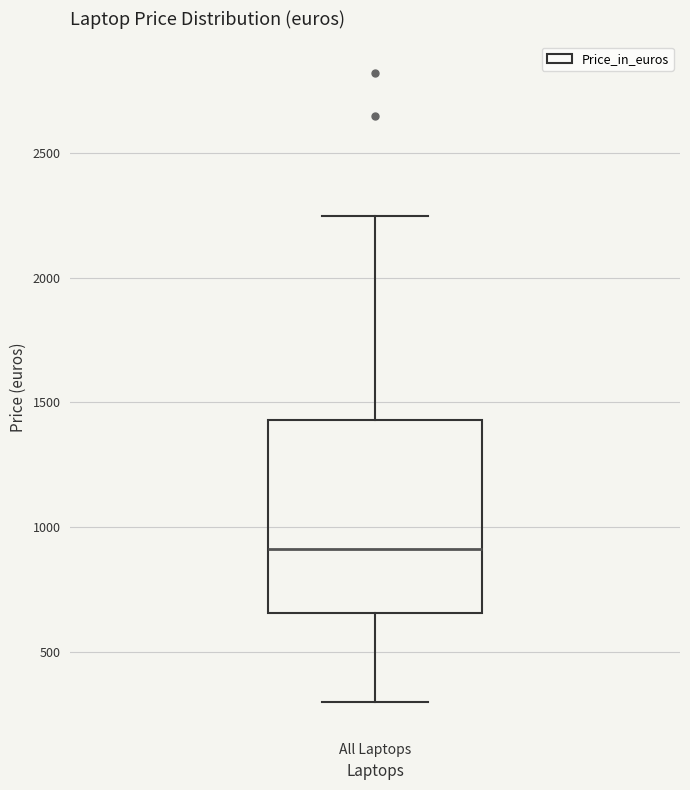

Transcribe this box plot: give where the median line is, the range the box spans, and where the two whiskers end, as read against the y-axis. The values are not printed on the chart, so give them approximately, as read against the axis.

median 900, box 650 to 1450, whiskers 300 to 2250